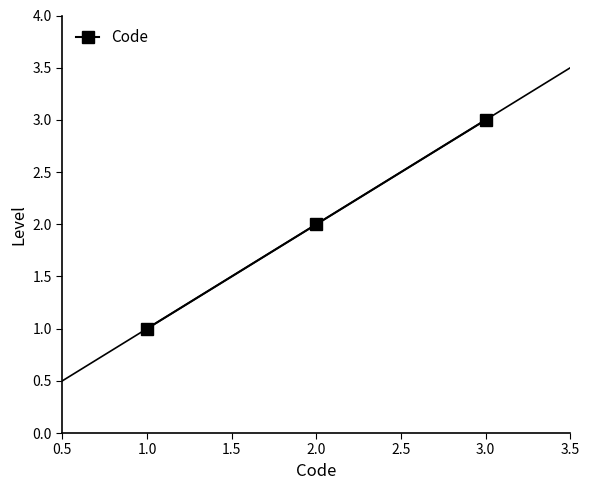

List the labels in order of Code value, smallest first.

1.0, 2.0, 3.0